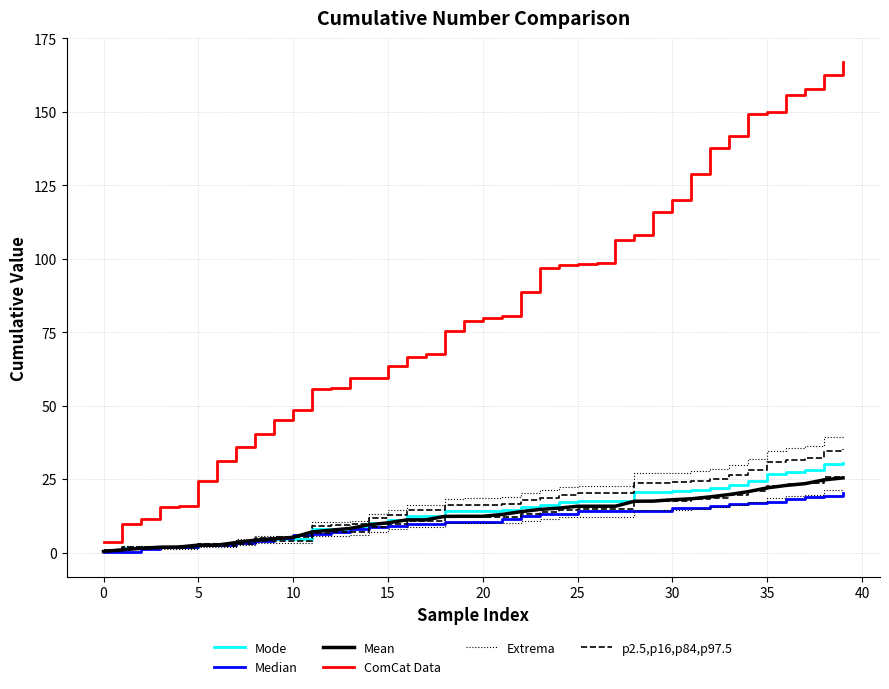

The value of Mean at 35 is 1.6. True or false?

False